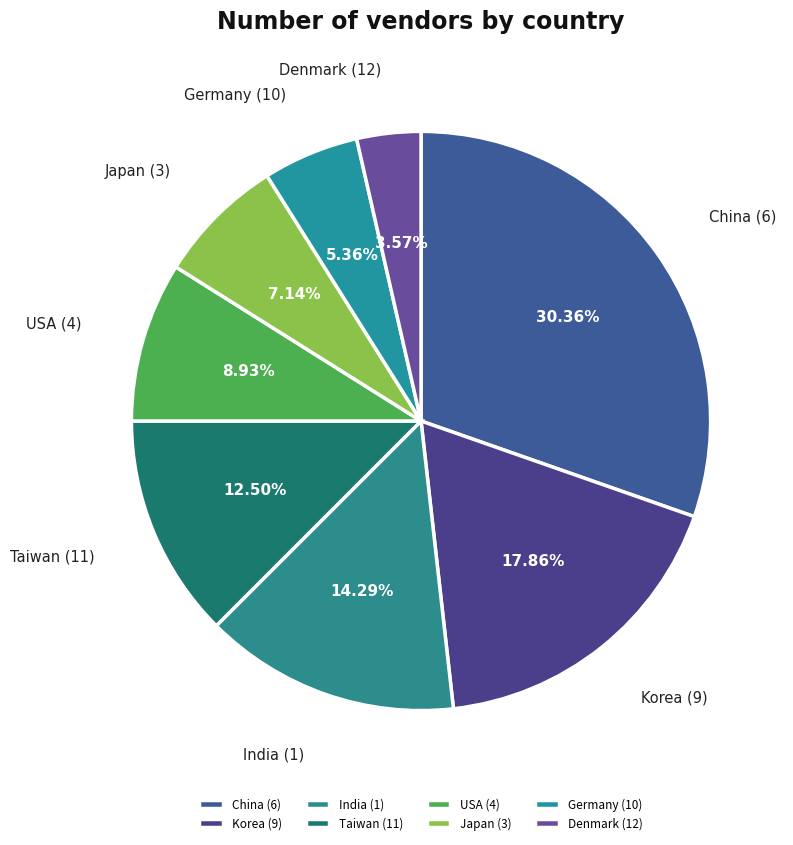

Approximately how many times larger is the value at India (1) compared to USA (4)?

1.6